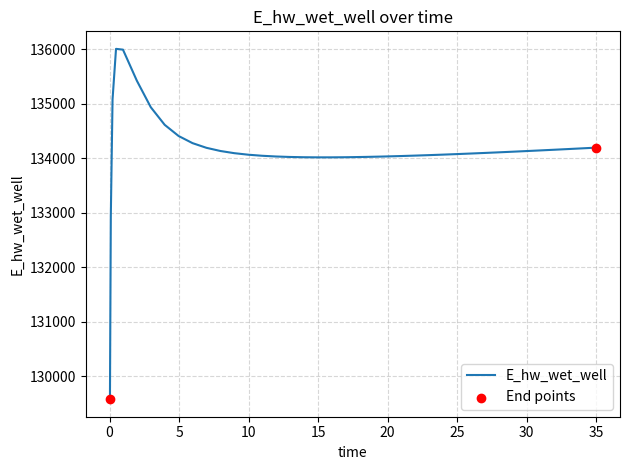

What is the maximum value shown in the chart?

136006.9